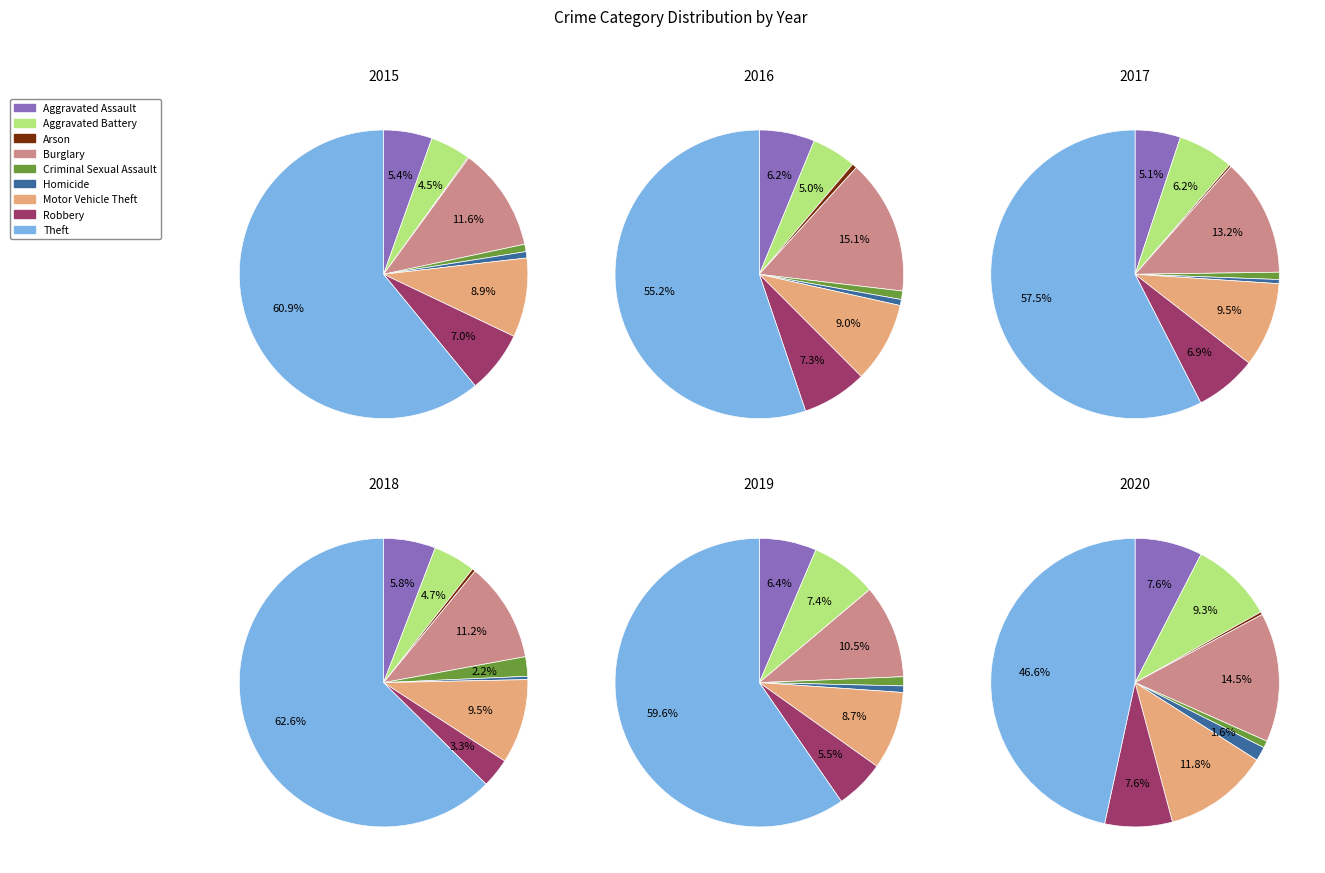

Count the number of slices in the pie.

9